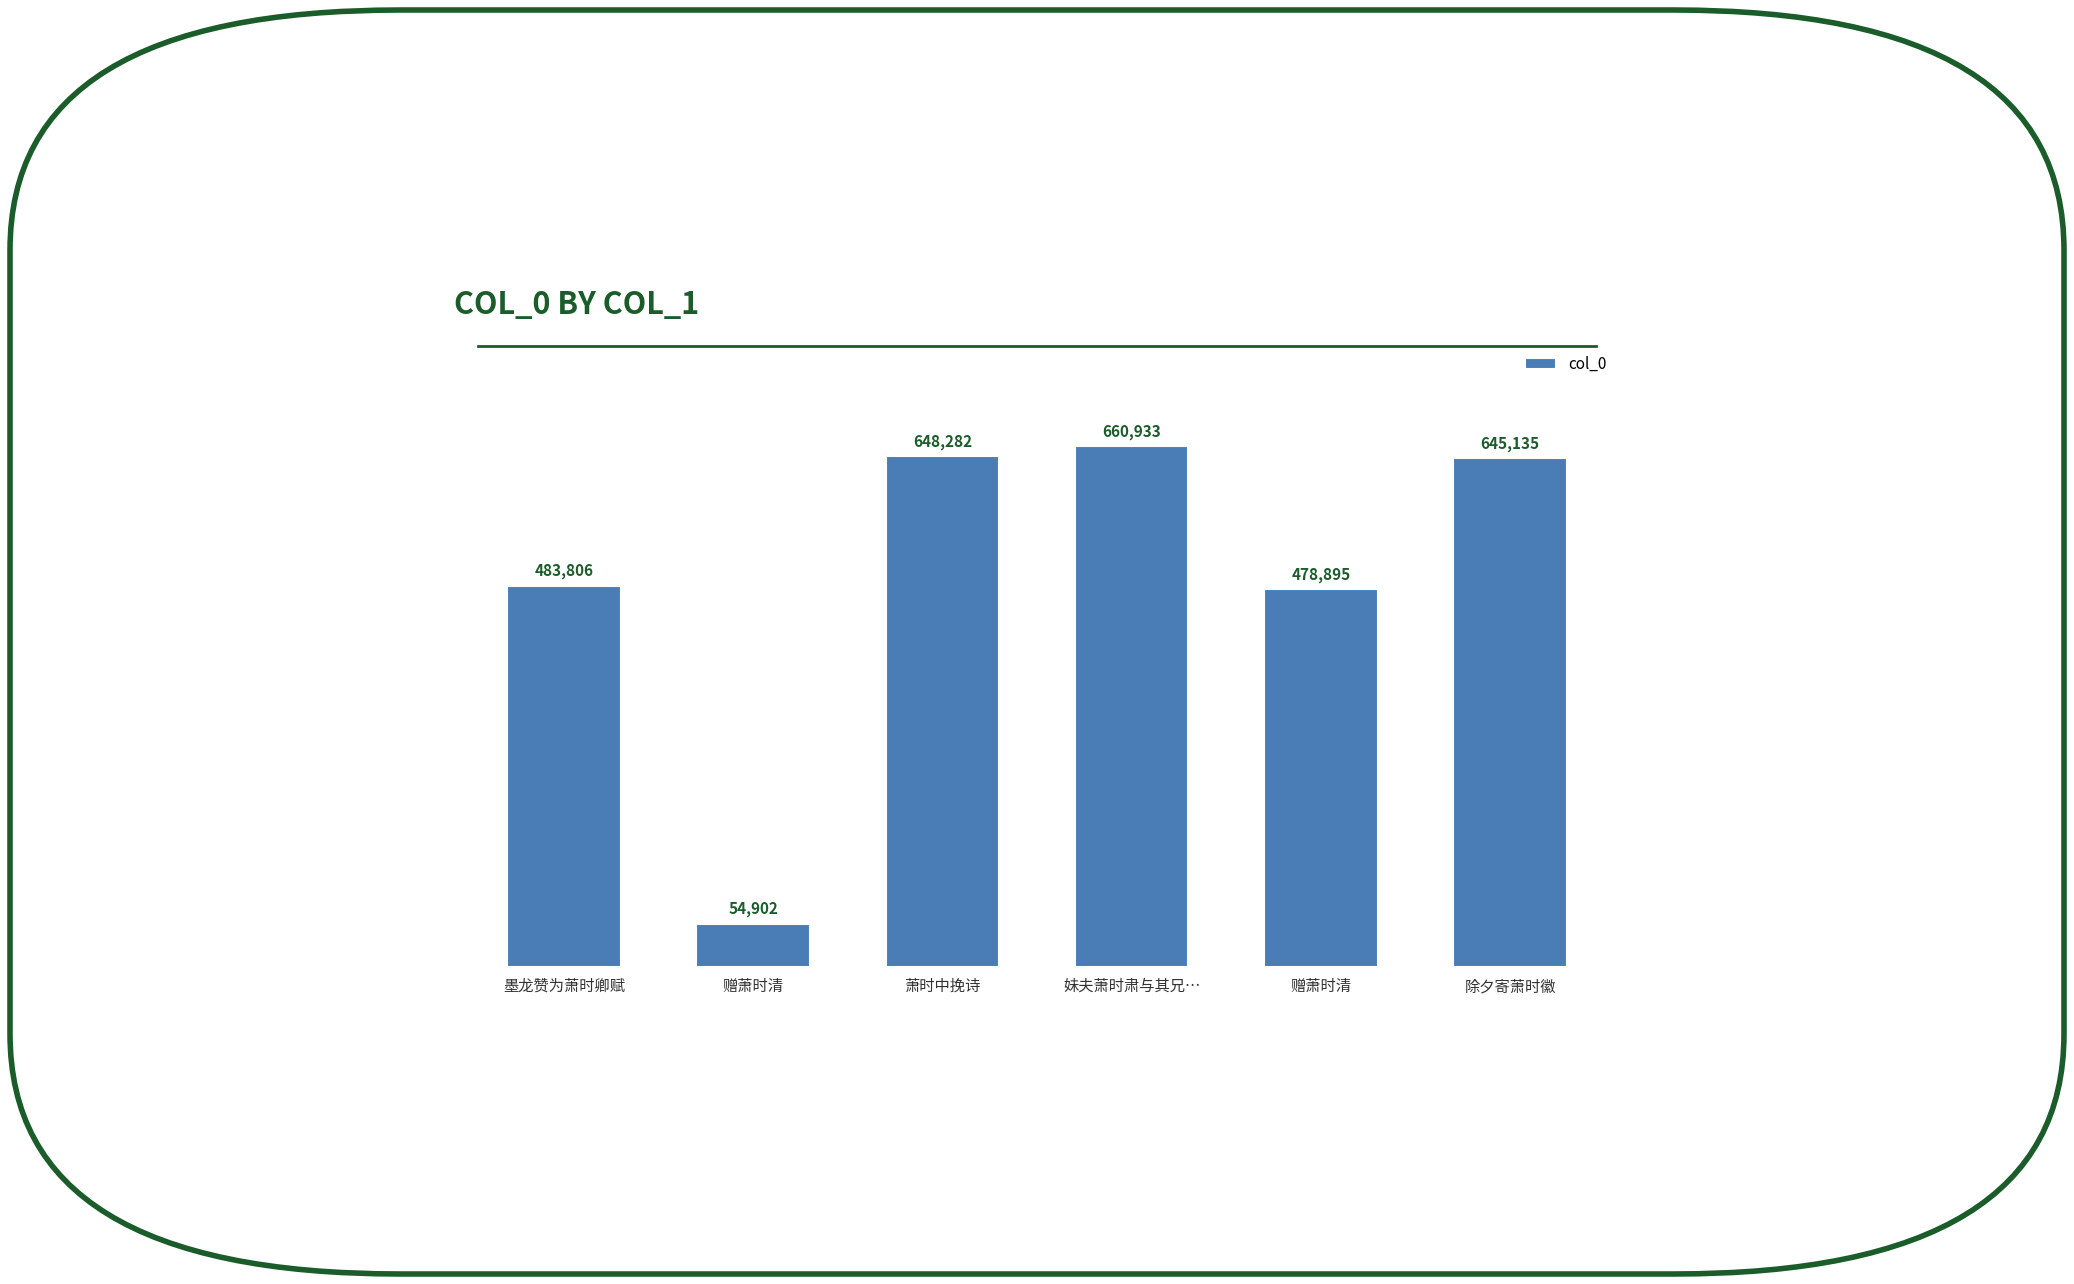

How many bars are there in total?

6